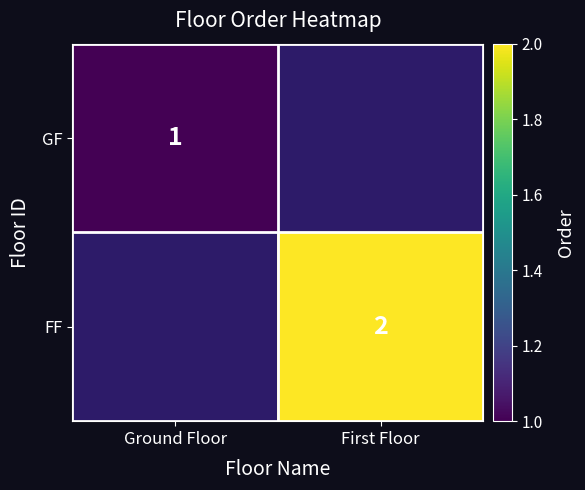

The GF series shows 2 at Ground Floor. True or false?

False